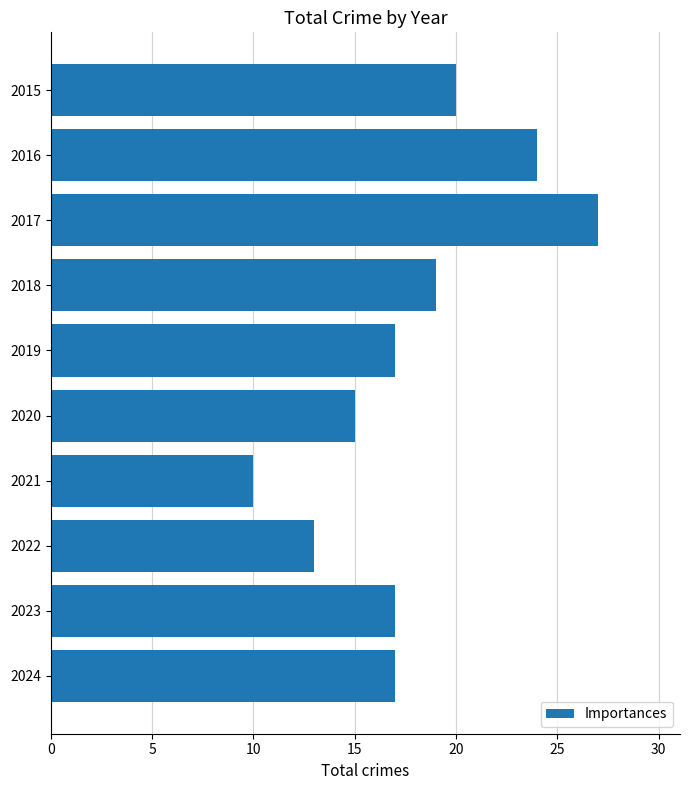

What is the minimum value shown in the chart?

10